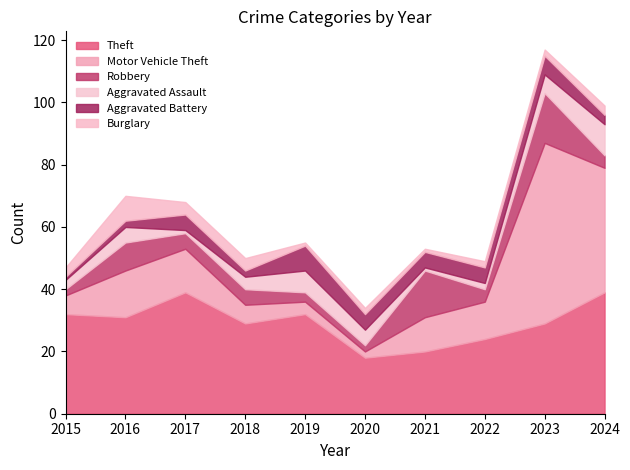

How many lines are shown in the chart?

6